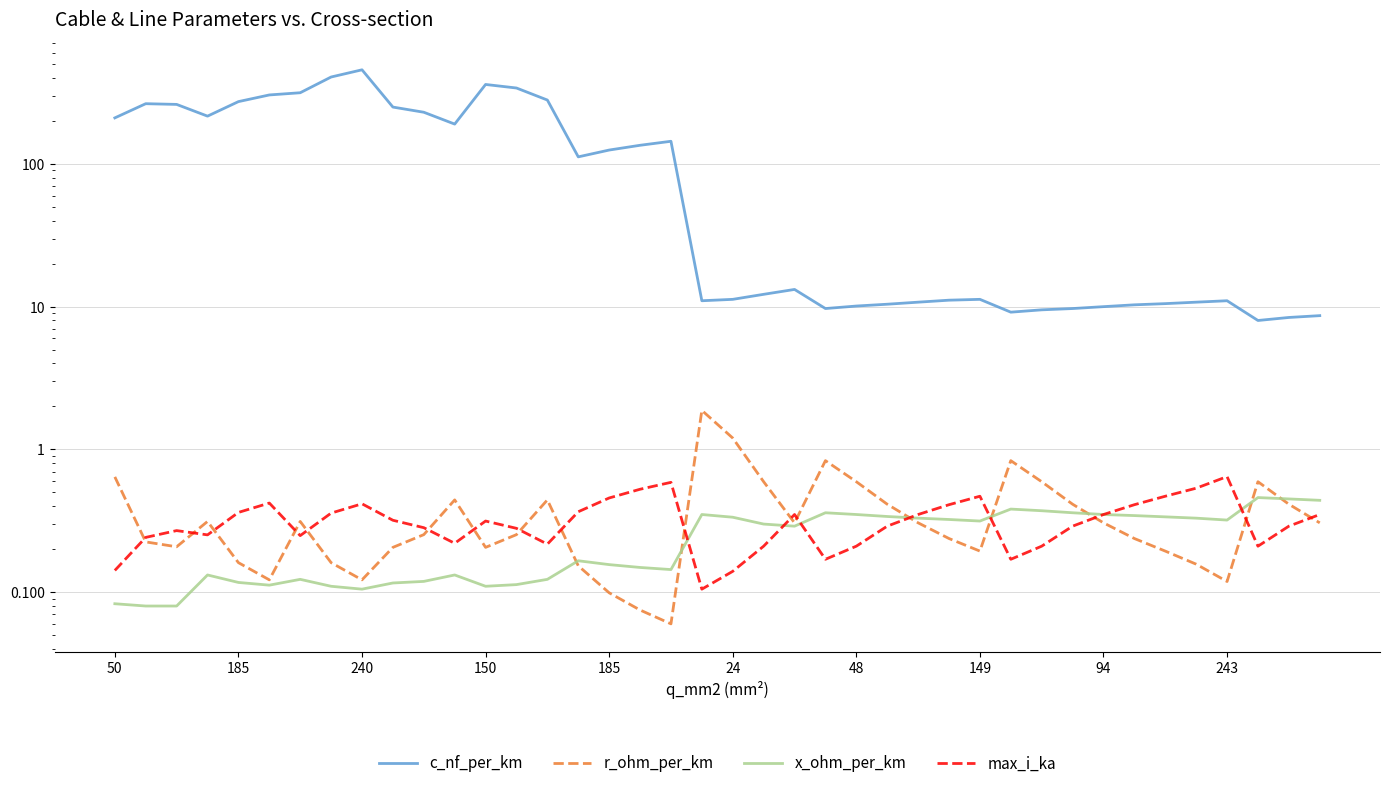

Is the value of max_i_ka at 39 greater than the value of x_ohm_per_km at 150?

Yes